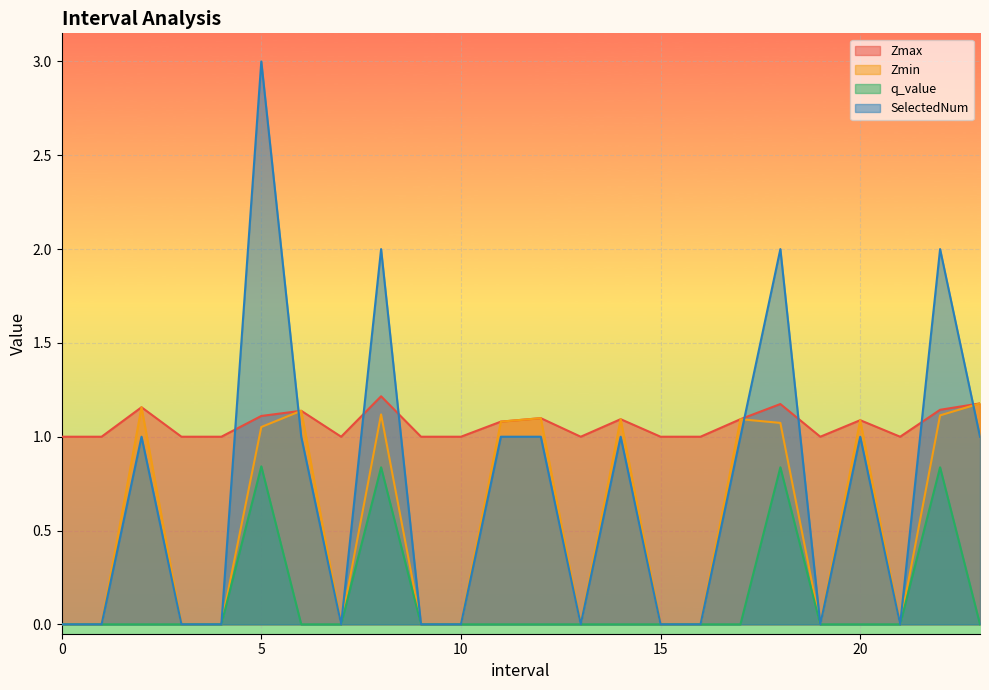

What is the label of the 21st point from the left?

20.0